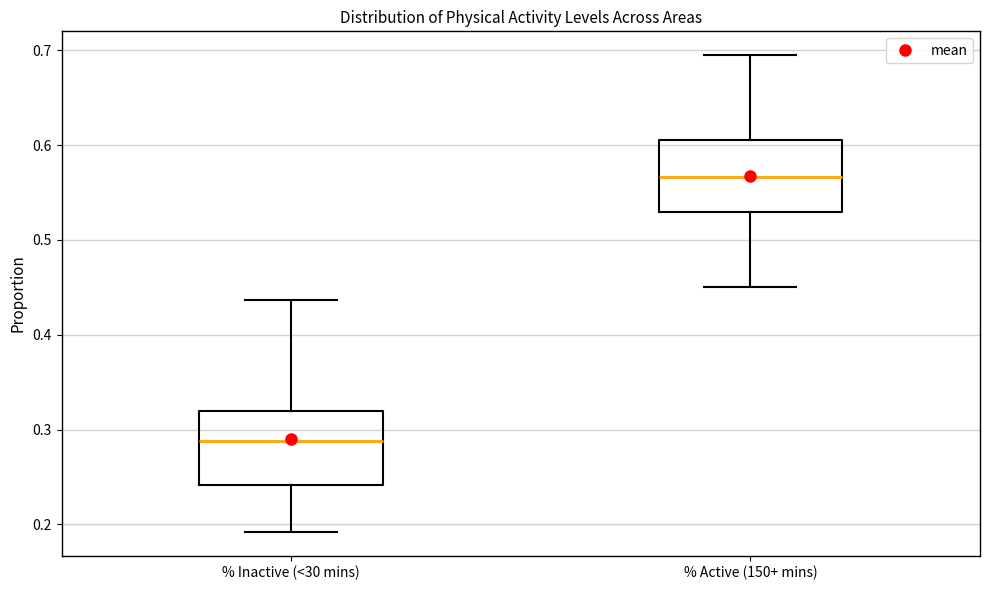

Where does the median line of the box for % Inactive (<30 mins) sit on the y-axis? The values are not printed on the chart, so give them approximately, as read against the axis.

0.29